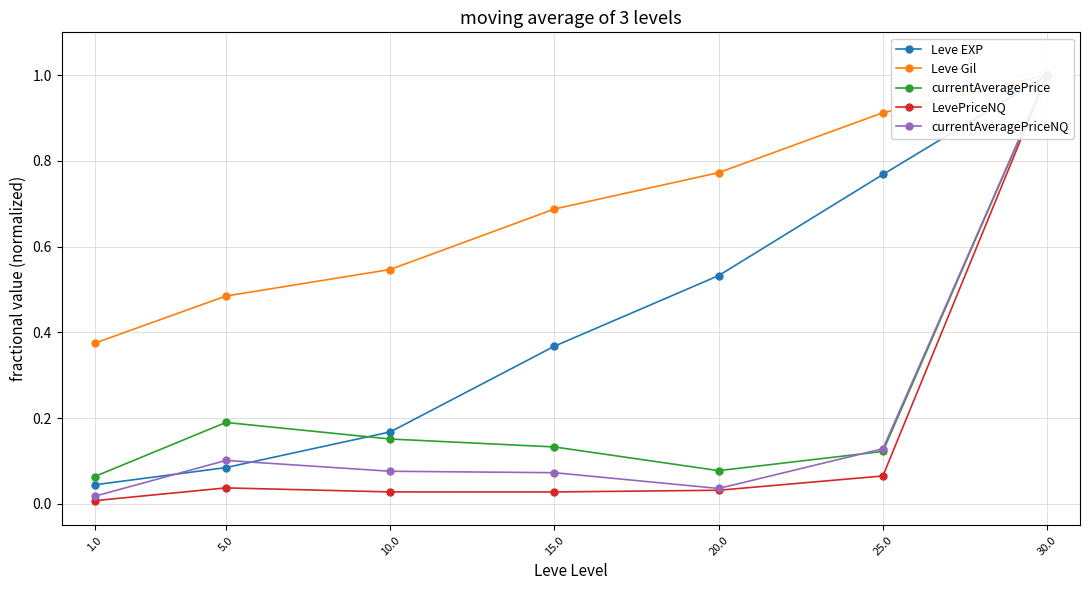

At which category is the sum across all series the highest?

30.0